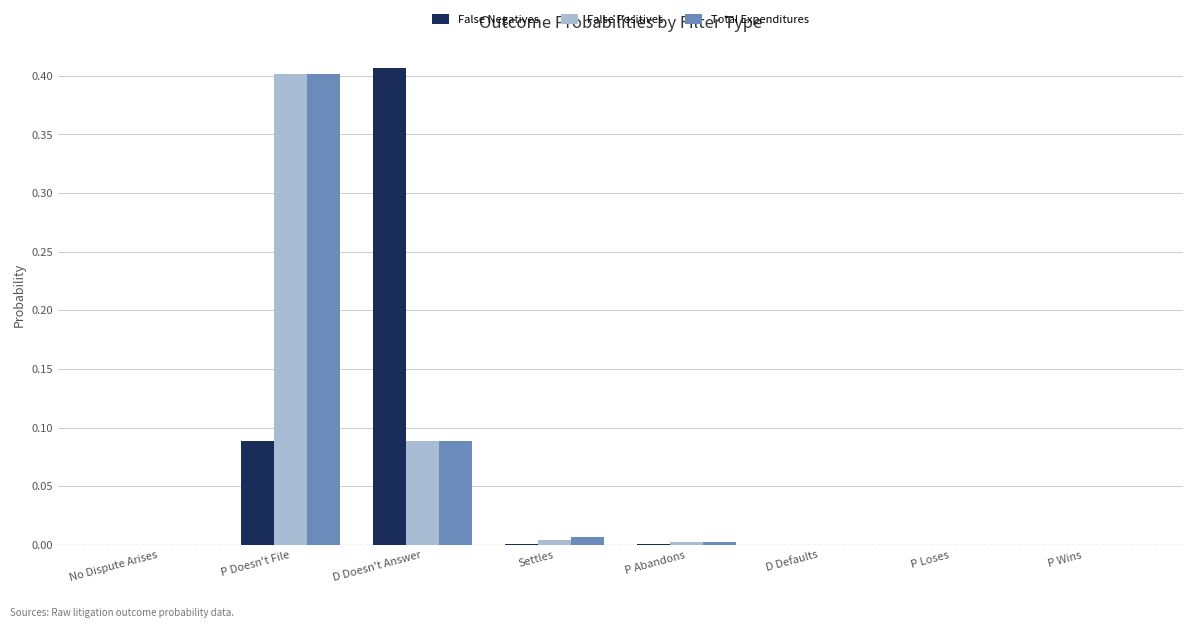

At which category is the sum across all series the highest?

P Doesn't File